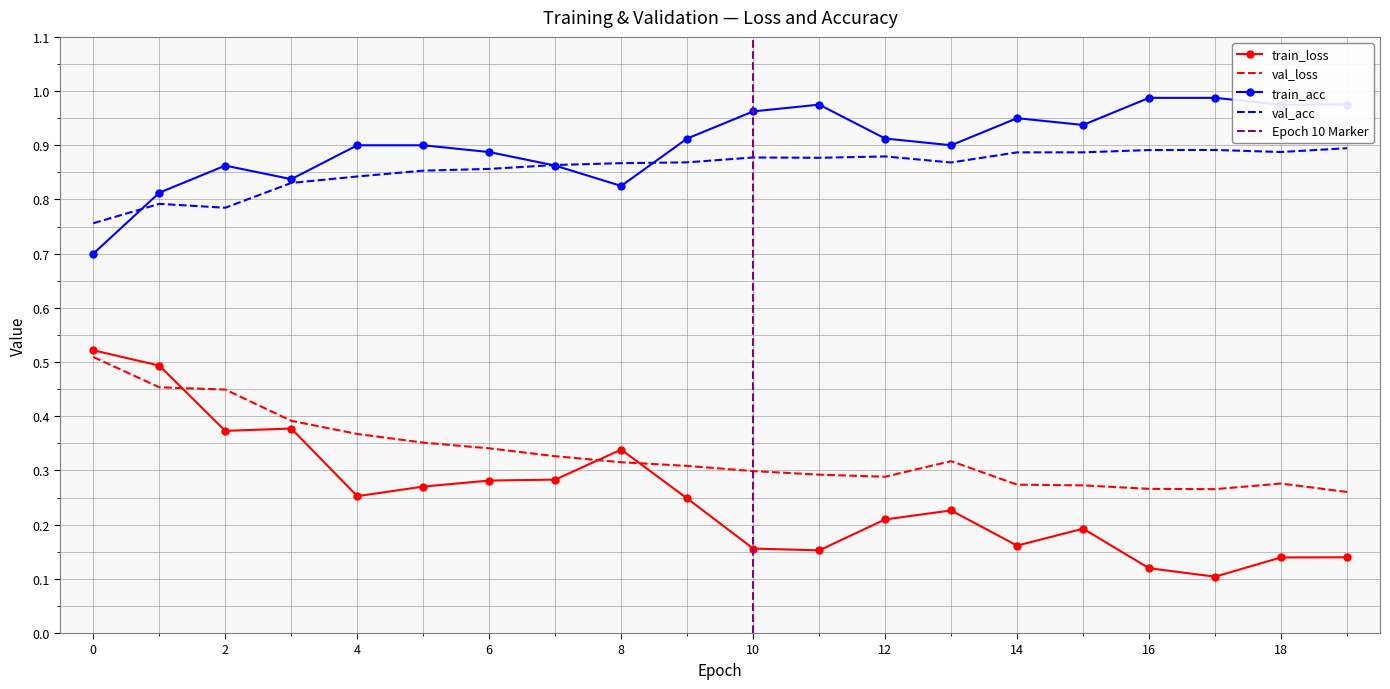

Which series has the largest range (max minus min)?

train_loss